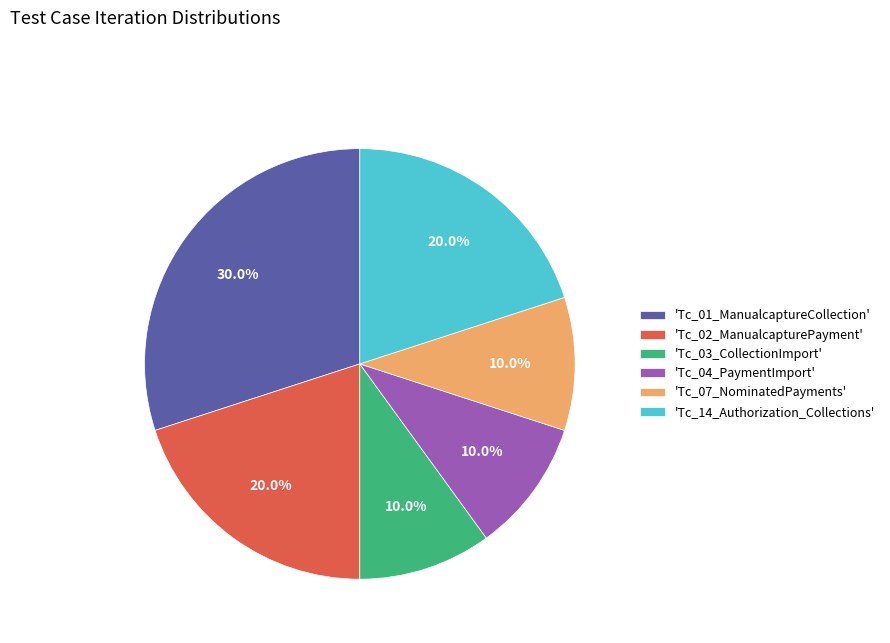

Is there a majority slice in this chart?

No